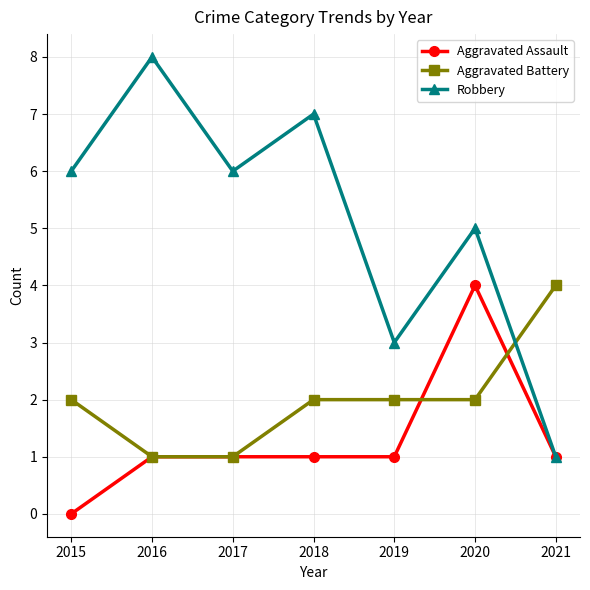

Rank the series by their average value, from highest to lowest.

Robbery, Aggravated Battery, Aggravated Assault